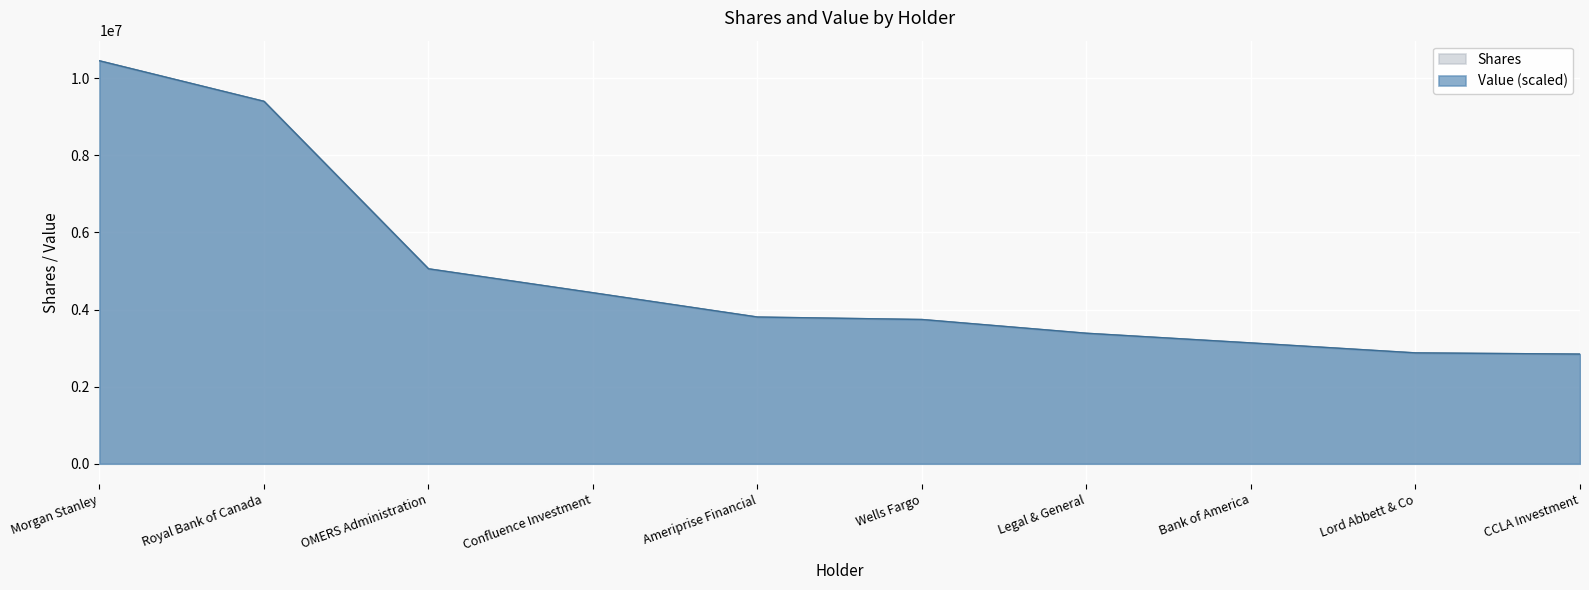

The Shares series shows 4441633.0 at Lord Abbett & Co. True or false?

False